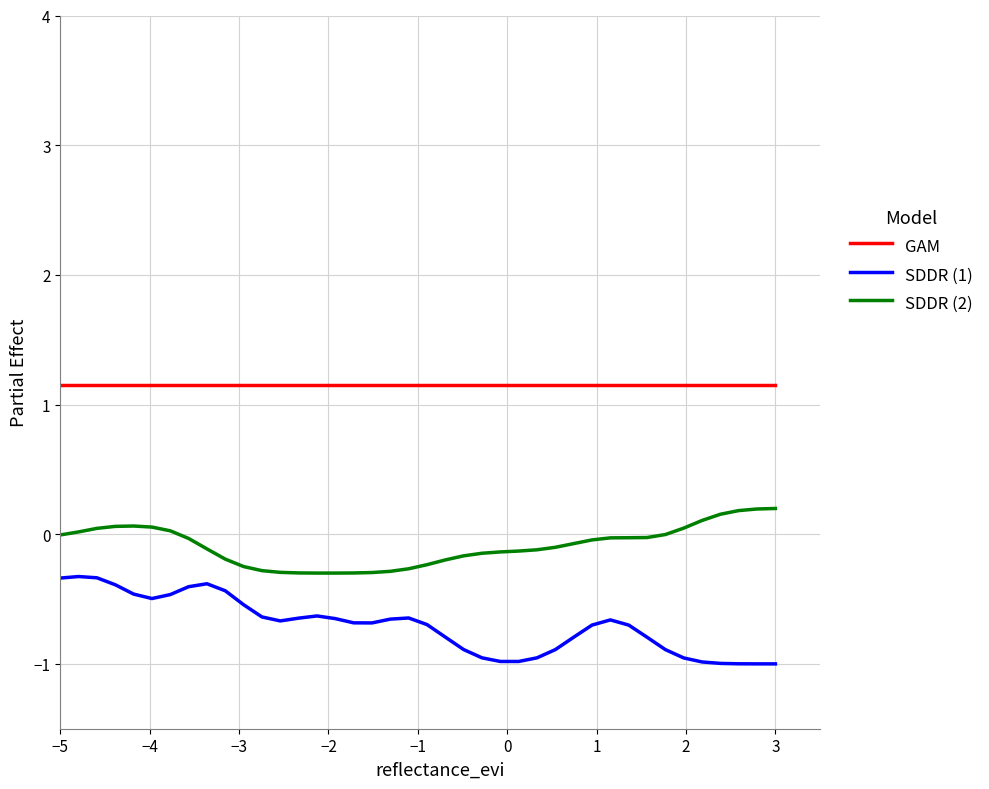

Rank the series by their maximum value, from lowest to highest.

SDDR (1), SDDR (2), GAM